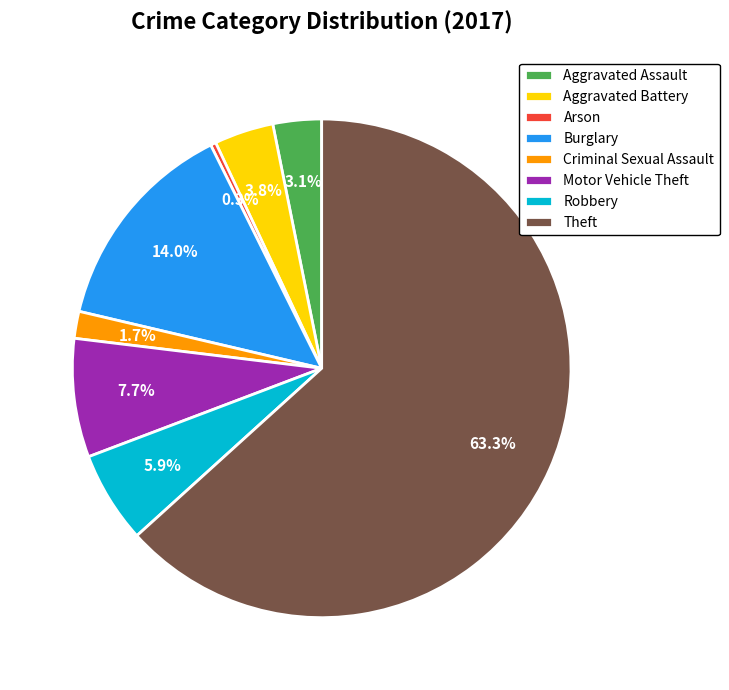

Is there any slice that represents more than half of the pie?

Yes